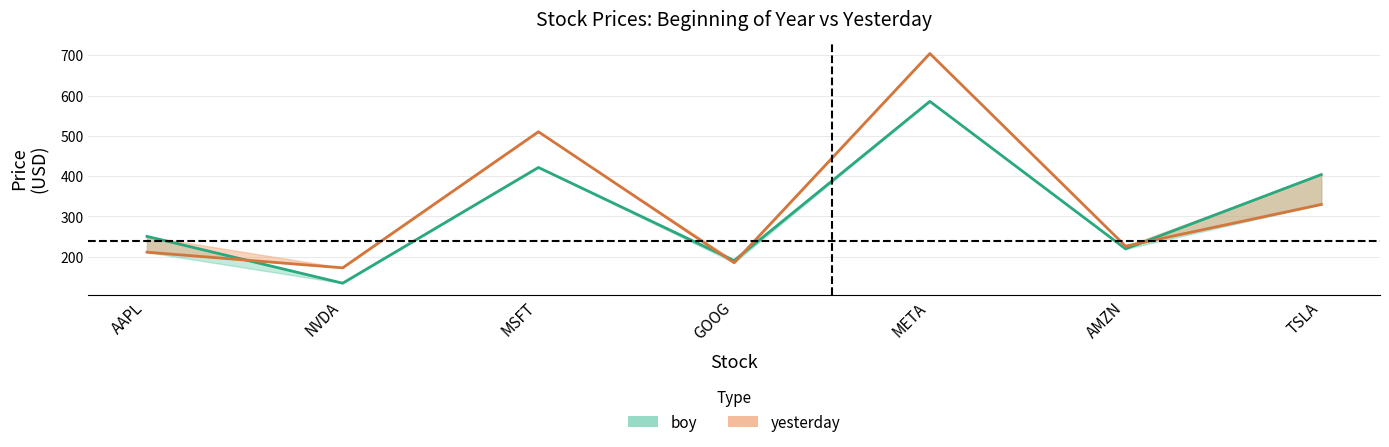

Between which two adjacent categories do boy and yesterday first intersect?

AAPL and NVDA